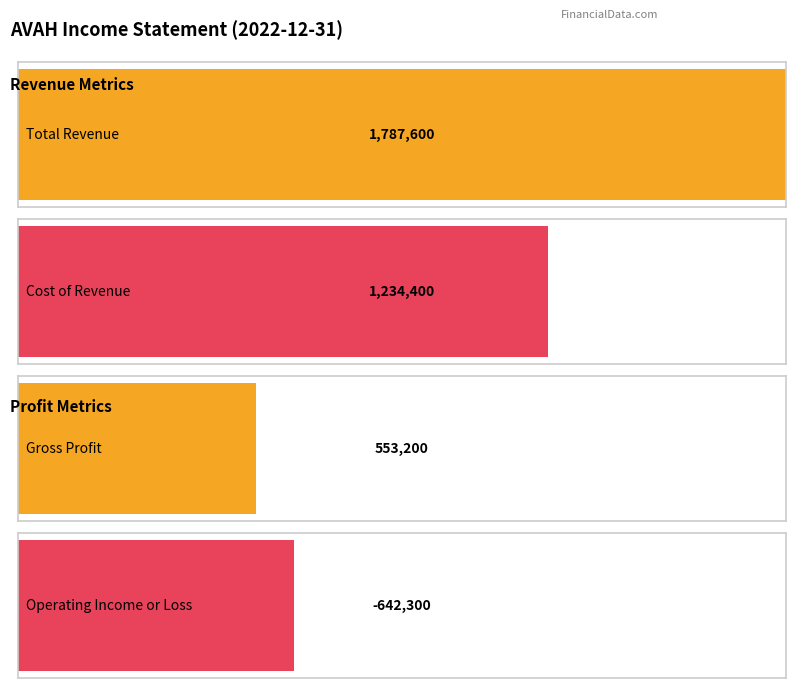

Which series has the widest spread of values?

Operating Income or Loss